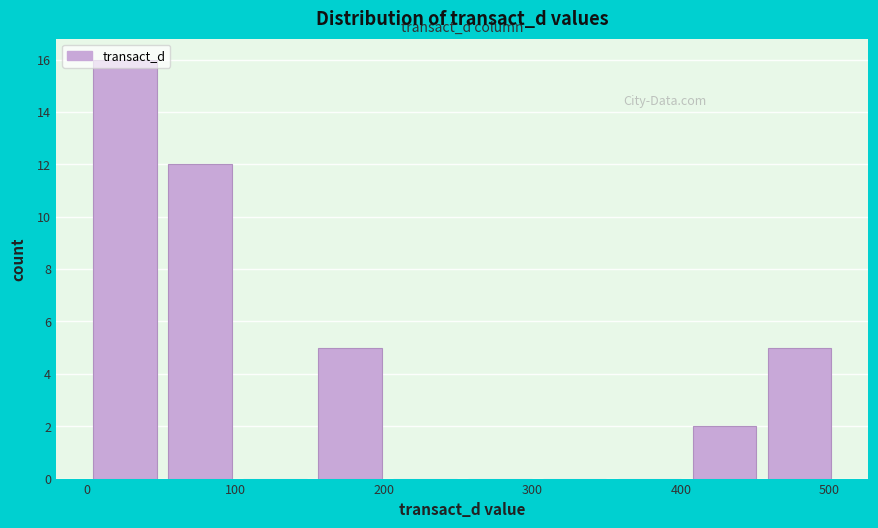

Which range on the x-axis has the tallest bar?

0 to 50